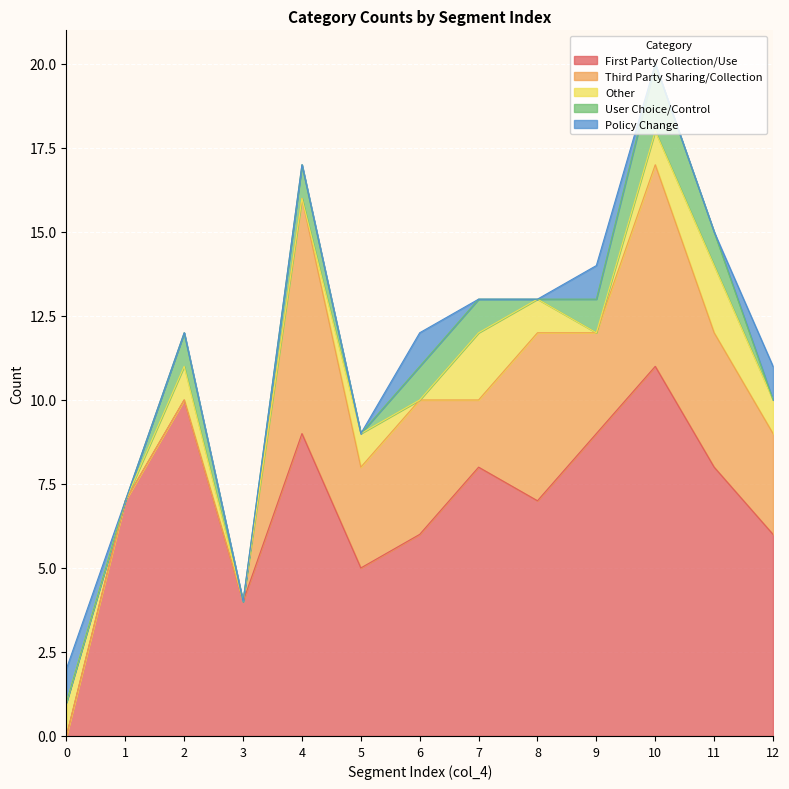

What is the difference between the highest and lowest values at 7?

8